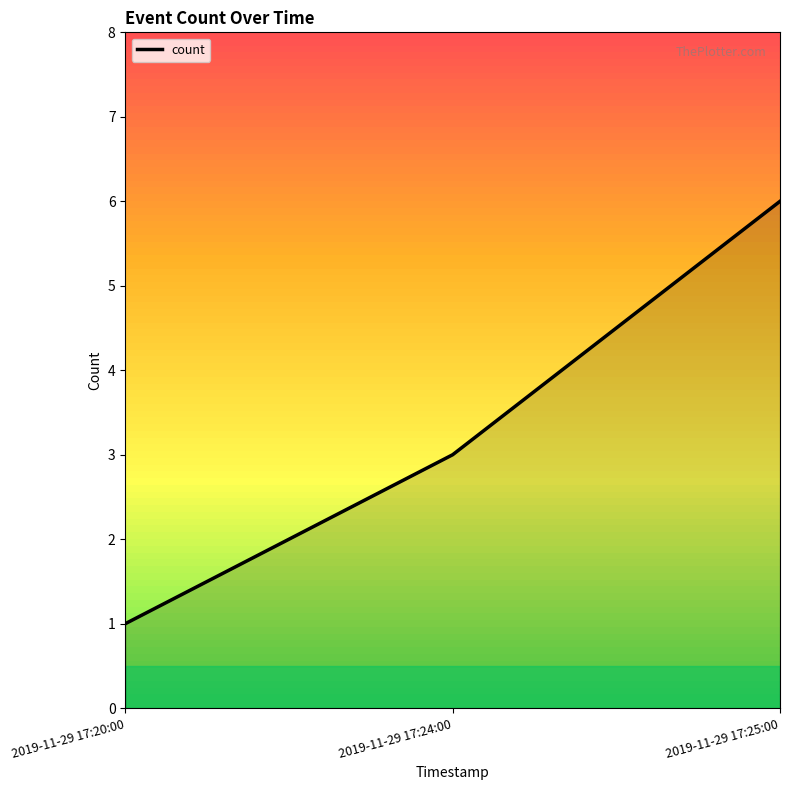

What position from the left is 2019-11-29 17:20:00?

1